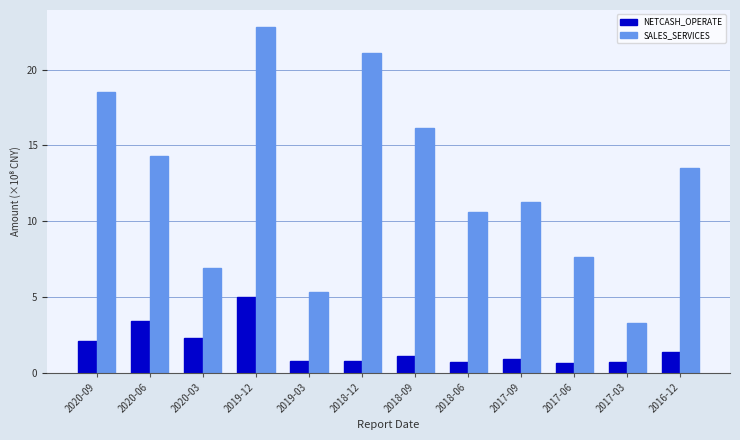

What is the sum of the SALES_SERVICES values at 2018-12 and 2019-12?

43.9